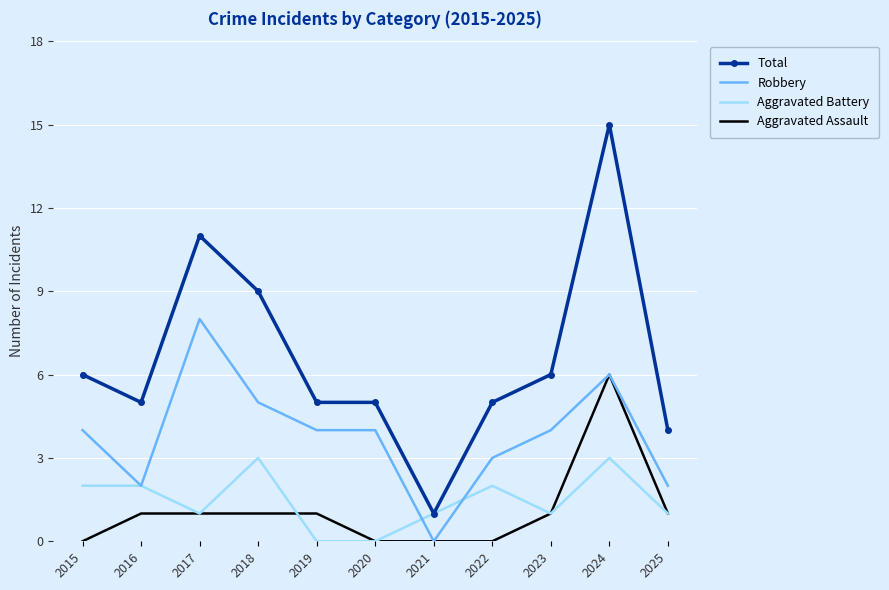

True or false: Total and Robbery cross at least once.

False